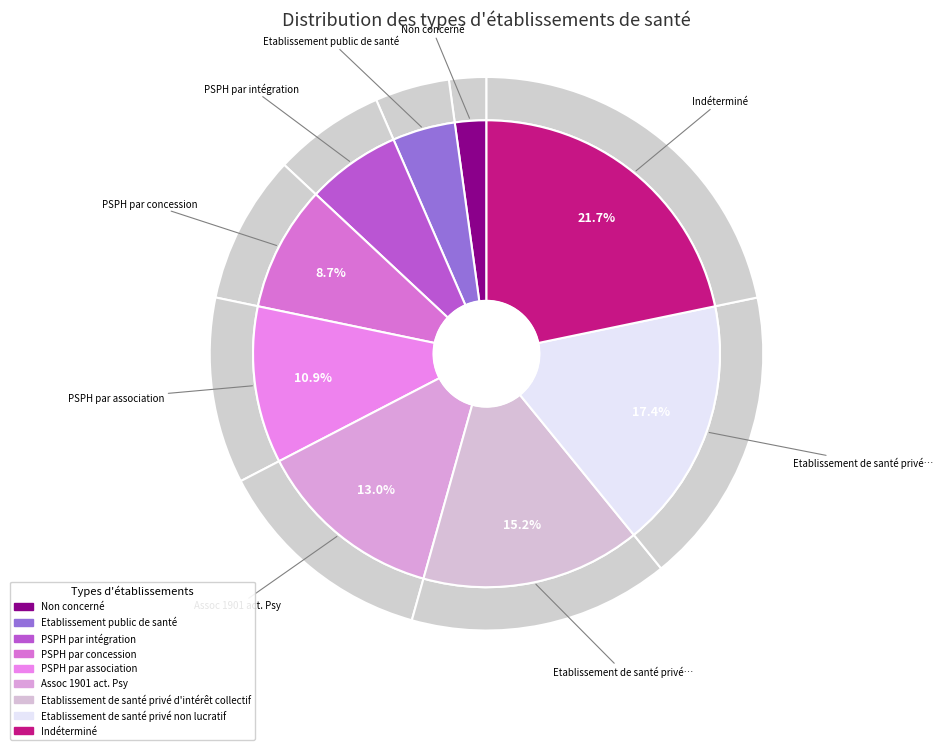

Rank the categories by value from lowest to highest.

Non concerné, Etablissement public de santé, PSPH par intégration, PSPH par concession, PSPH par association, Assoc 1901 act. Psy, Etablissement de santé privé d'intérêt collectif, Etablissement de santé privé non lucratif, Indéterminé